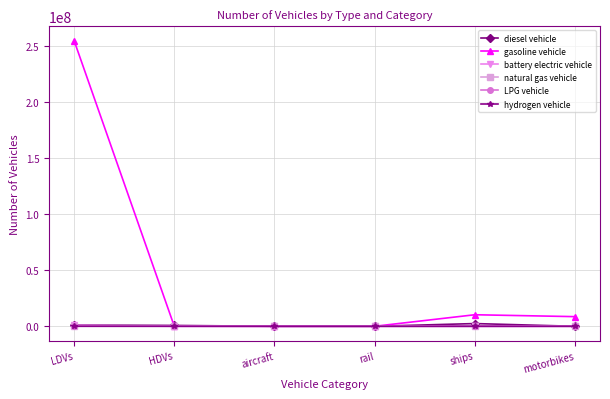

Where is gasoline vehicle nearest to the value 127328709?

ships